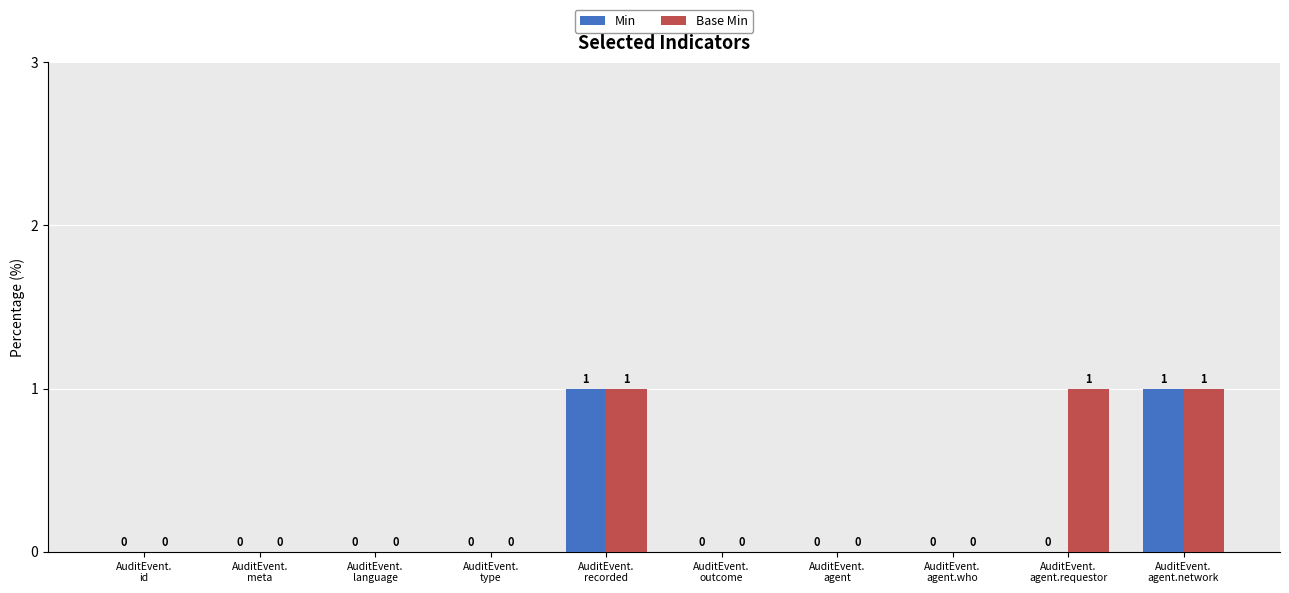

How many values in the Min series exceed 0?

2